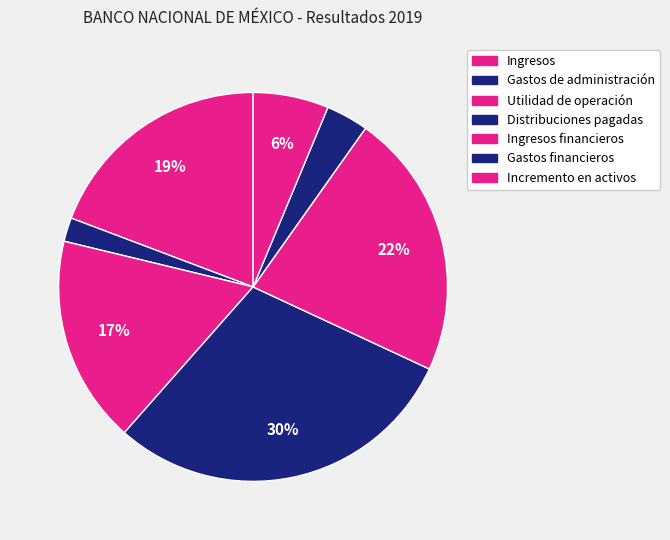

Does Utilidad de operación account for over 50% of the chart?

No